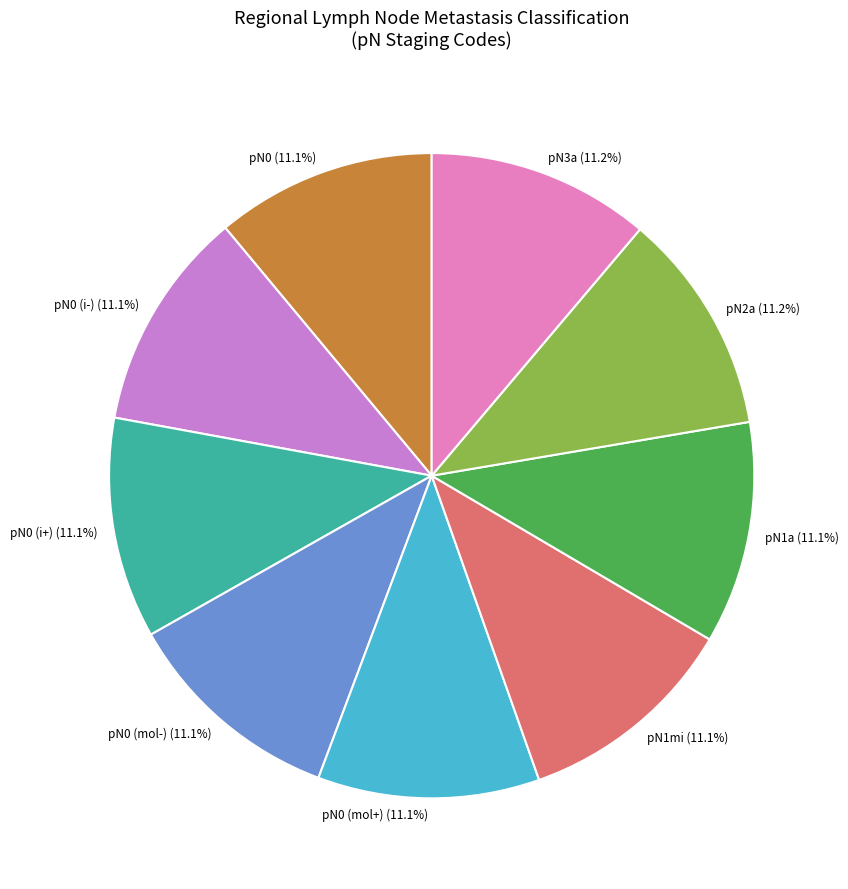

Does any single category account for the majority?

No